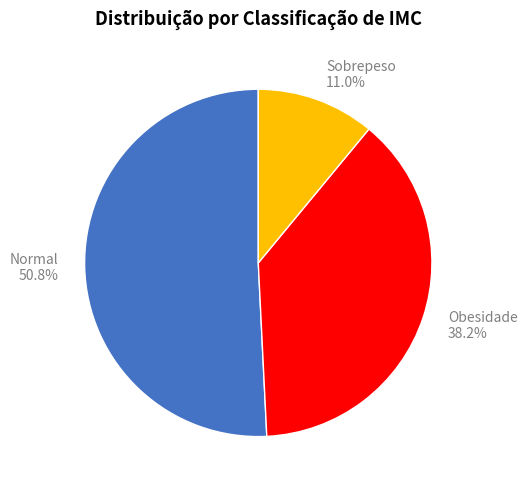

Does any single category account for the majority?

Yes